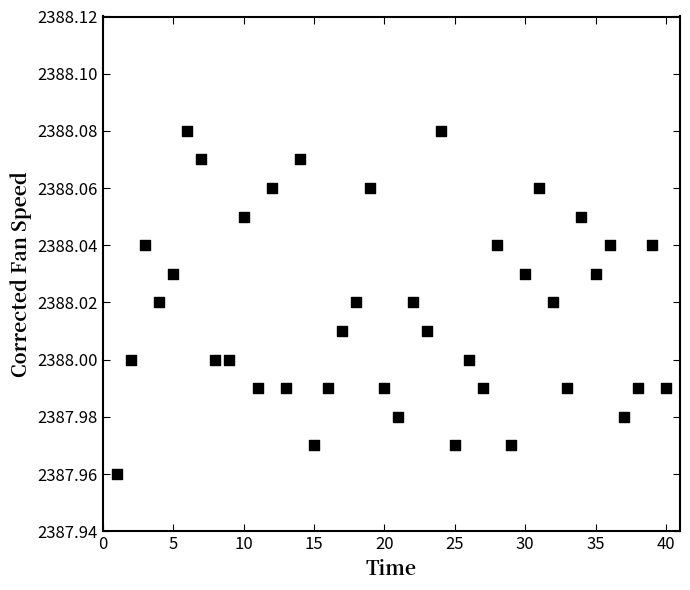

What is the range of X values (max minus min)?

39.0